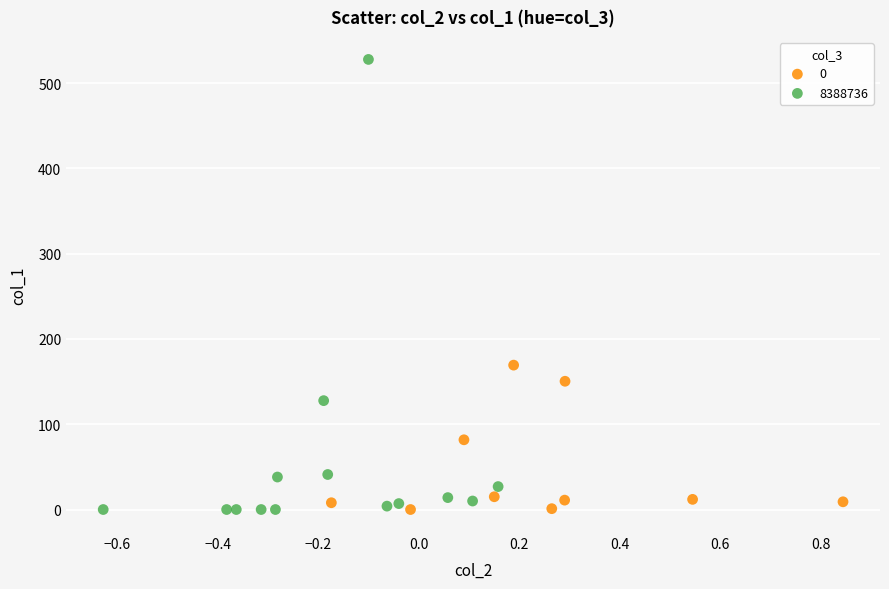

Which series contains the highest Y value?

8388736